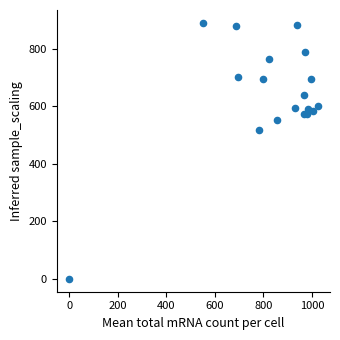

What is the range of Y values (max minus min)?

891.0